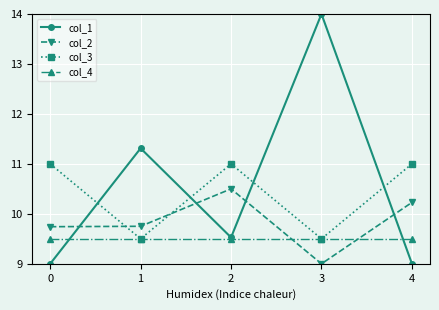

Rank the series by their average value, from lowest to highest.

col_4, col_2, col_3, col_1